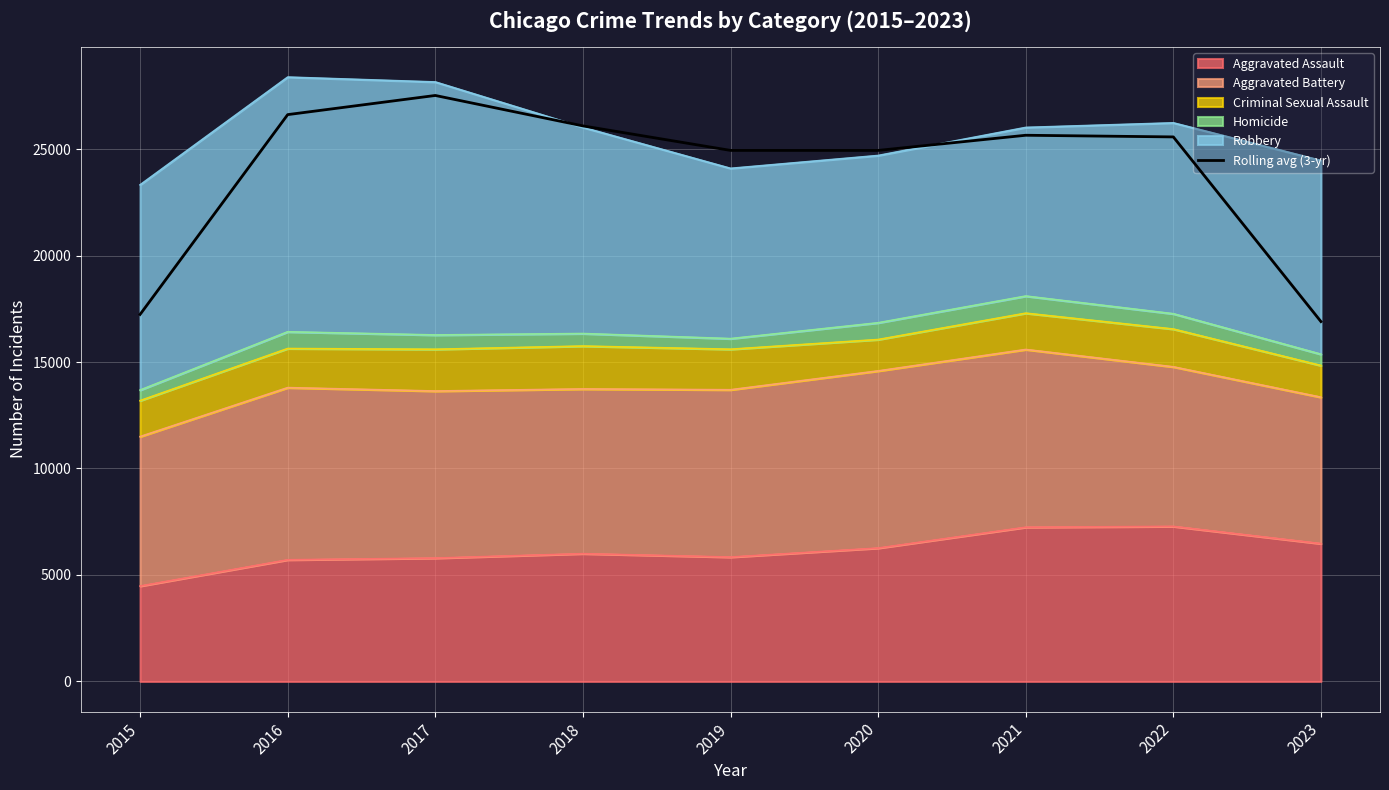

Which has a higher value, 2022 or 2023?

2022